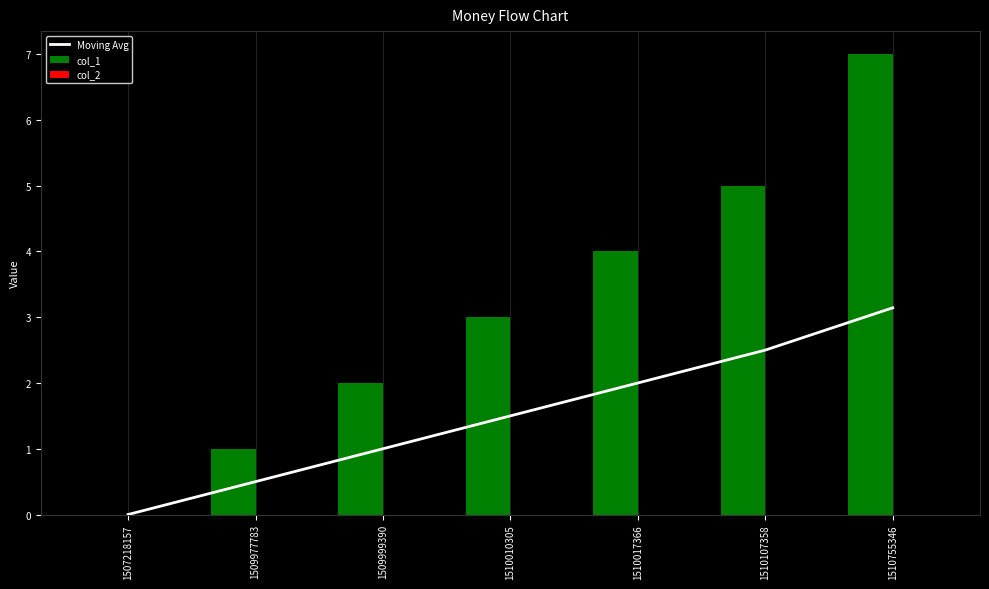

True or false: Moving Avg has a value of 1.3 at 1507218157.

False